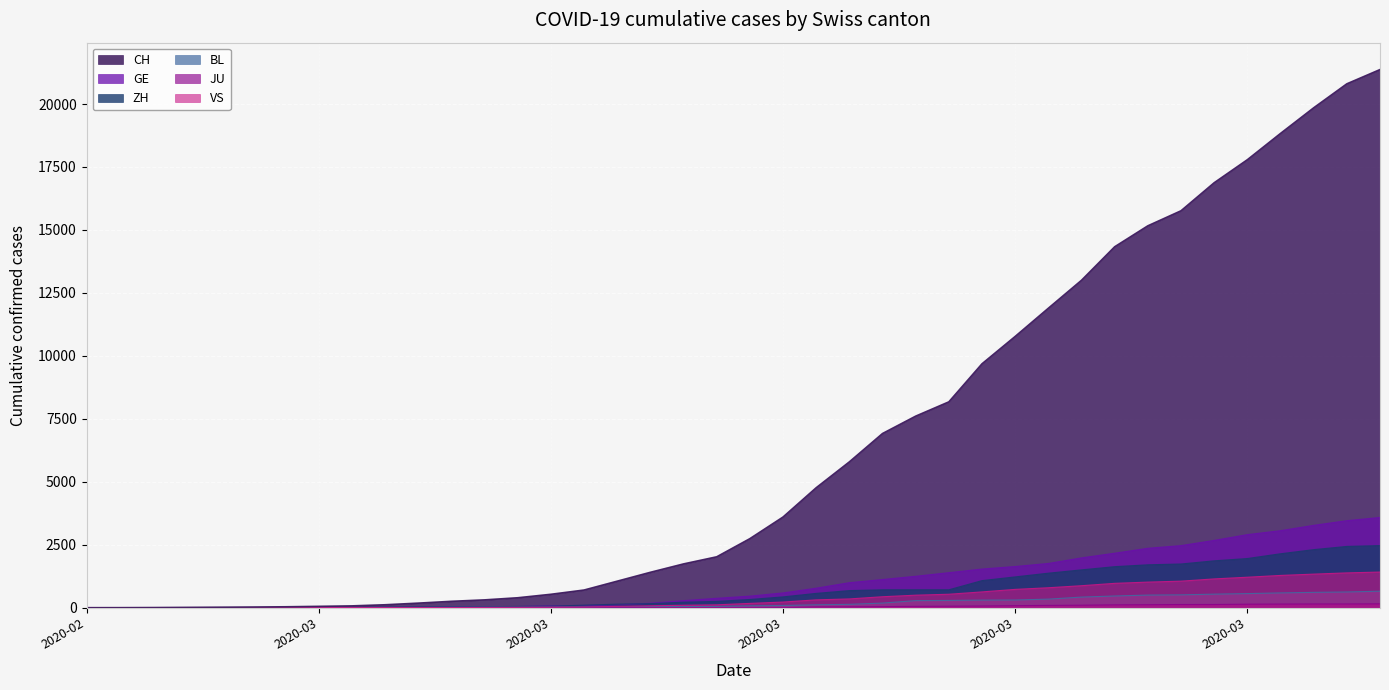

How many data points in JU are above 0?

18